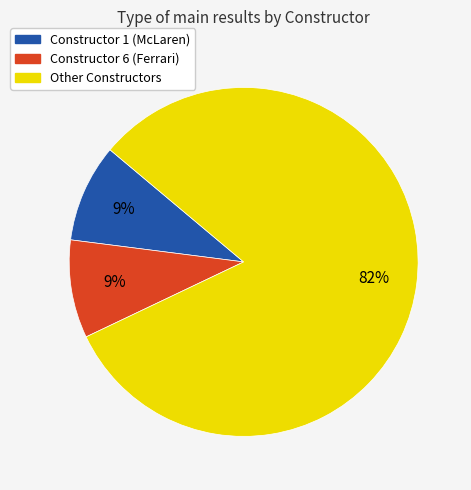

To the nearest percent, what is the difference between the largest and smallest slice percentages?

73%